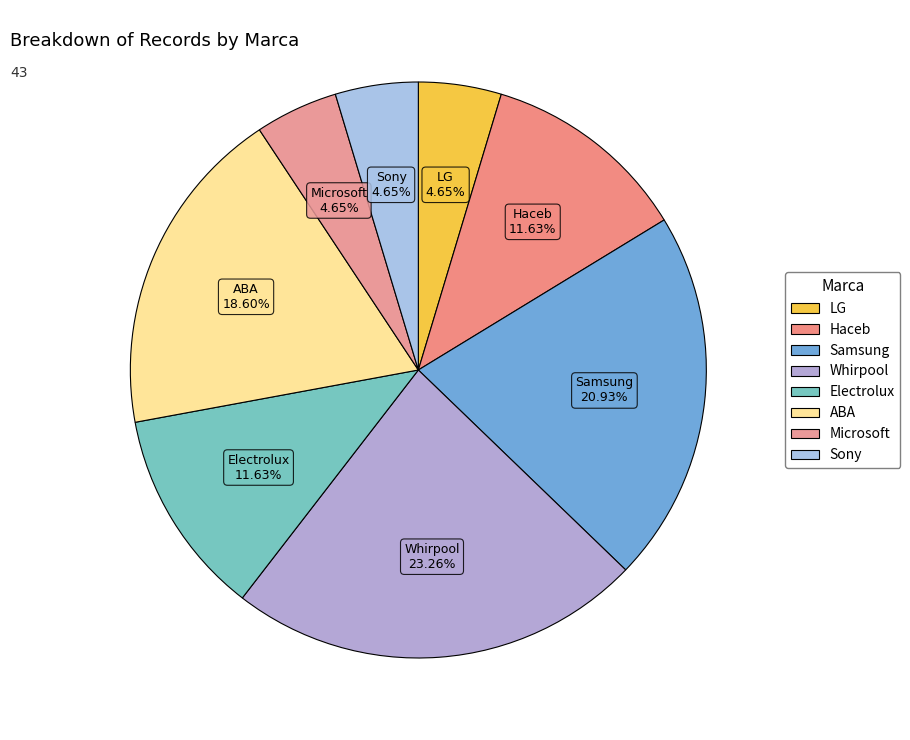

To the nearest percent, what percentage of the pie is Samsung?

21%